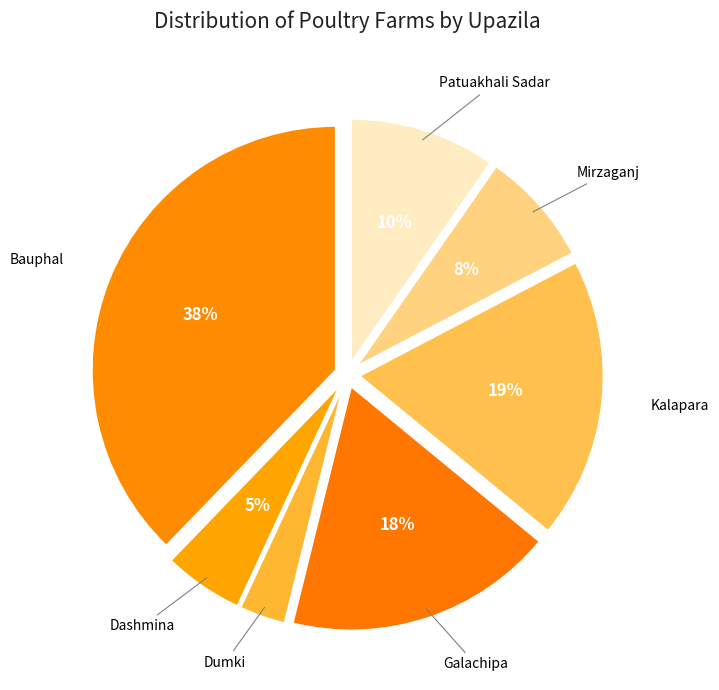

Is there any slice that represents more than half of the pie?

No